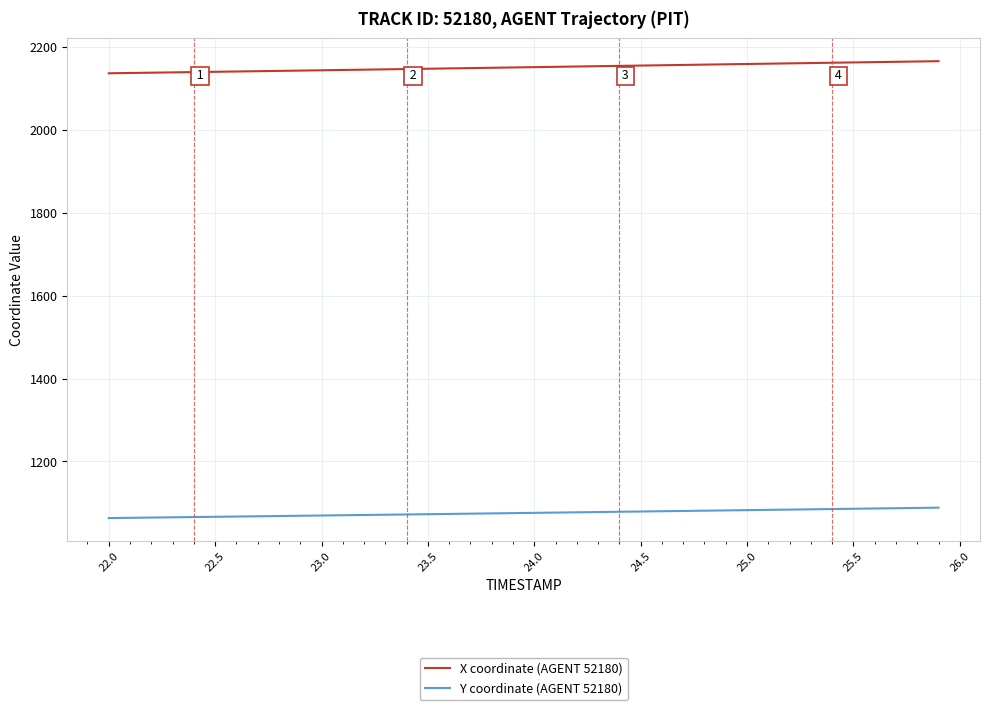

Rank the series by their average value, from highest to lowest.

X coordinate (AGENT 52180), Y coordinate (AGENT 52180)